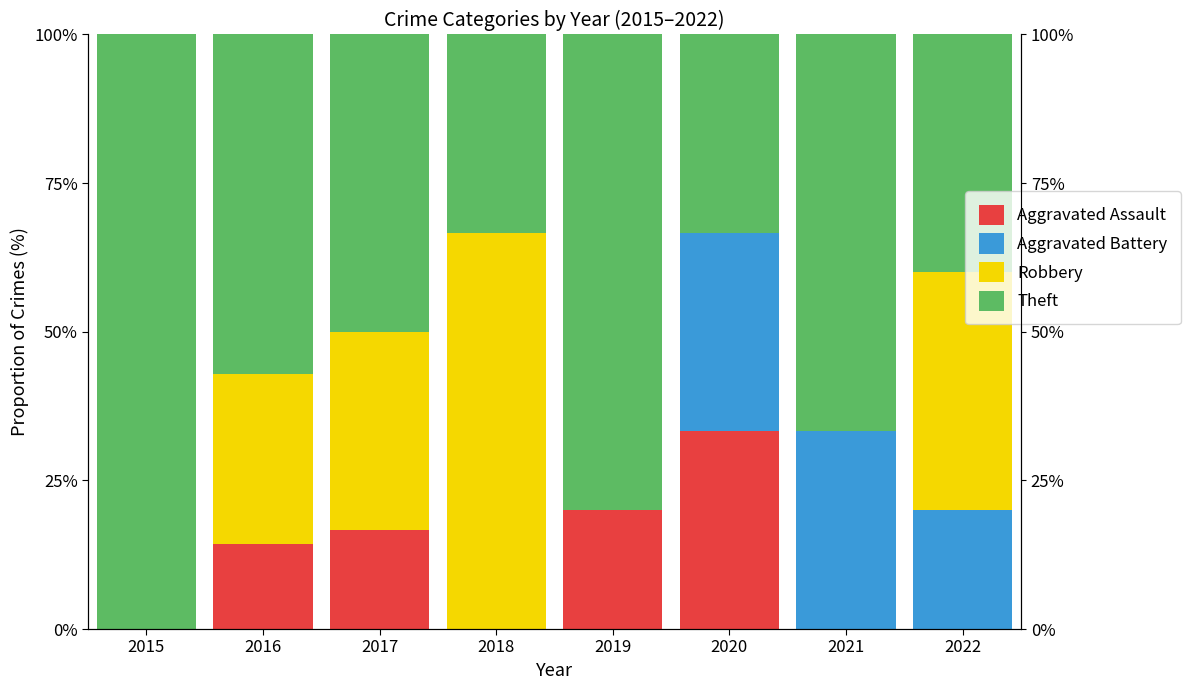

Which category has the lowest value in the Theft series?

2018